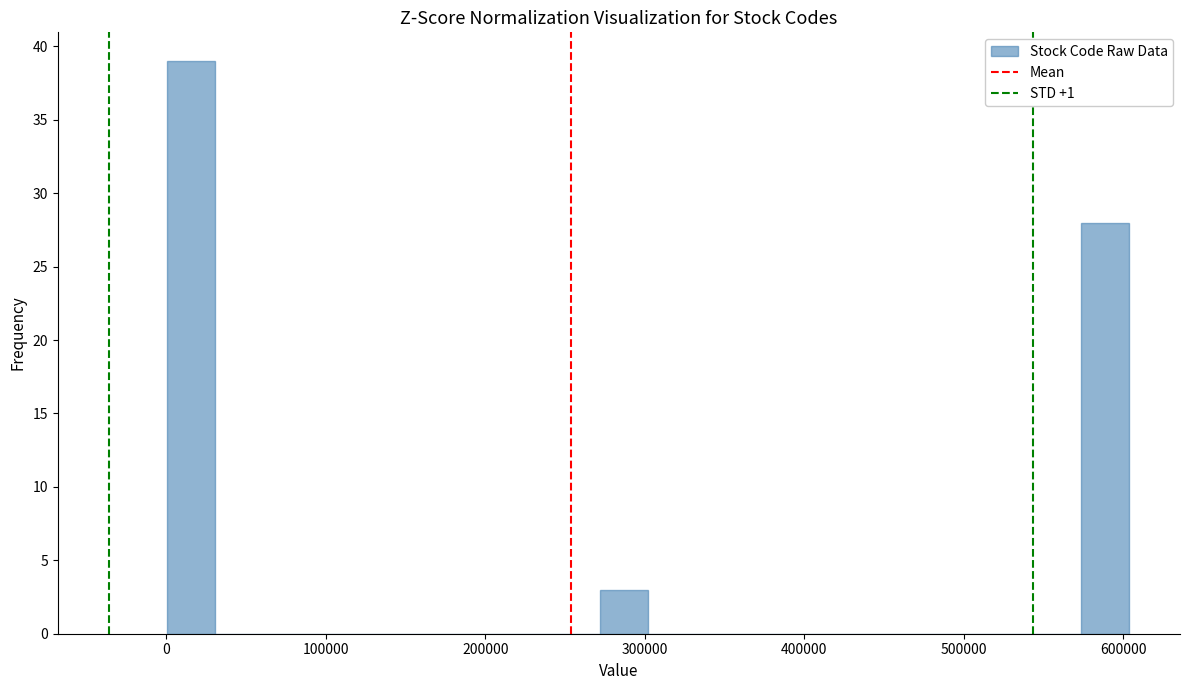

Around what value on the x-axis is the tallest bar? Give the approximate position of its centre, as read against the axis.

20000